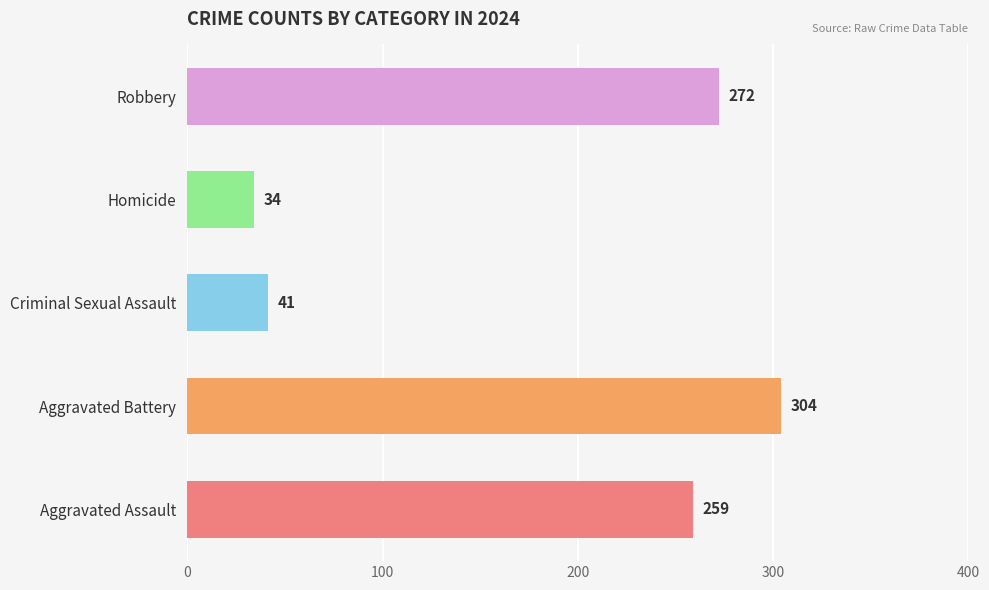

How many distinct data groups are displayed?

1